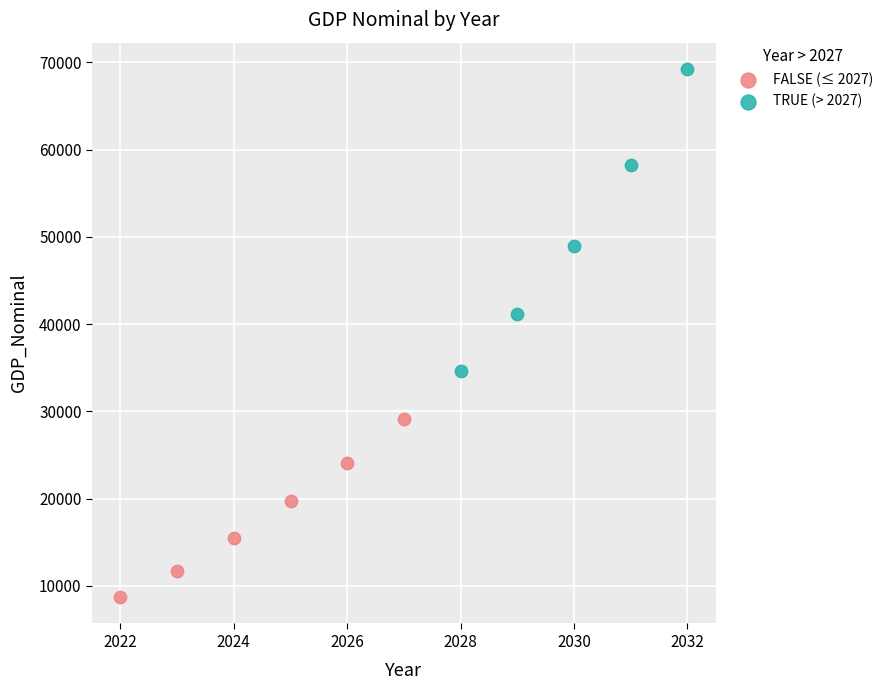

Which series has the largest Y range (max minus min)?

TRUE (> 2027)